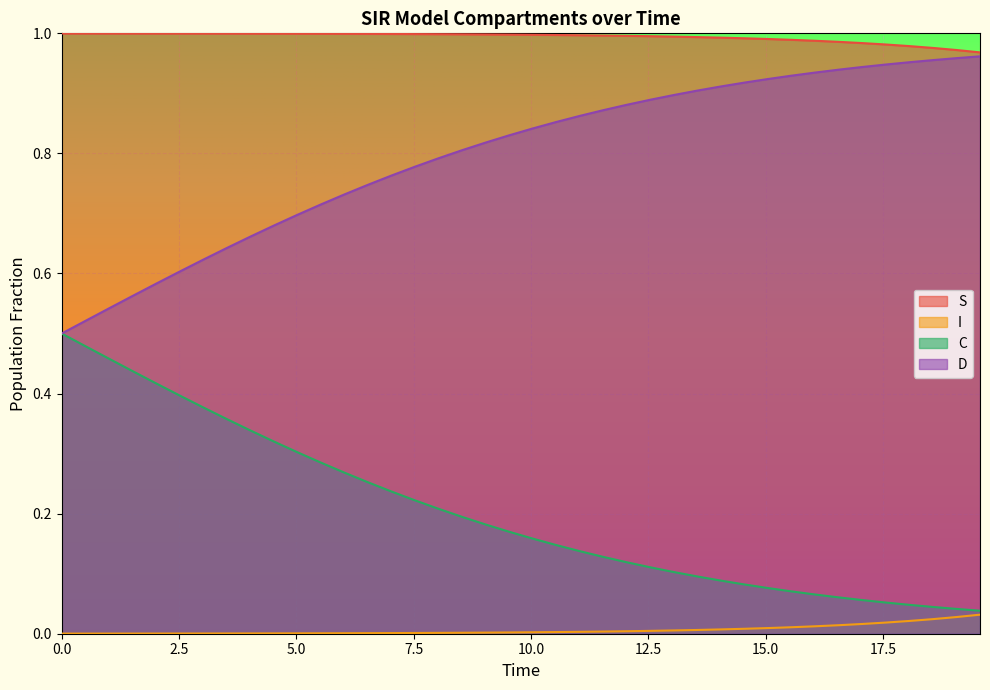

True or false: S and C cross at least once.

False